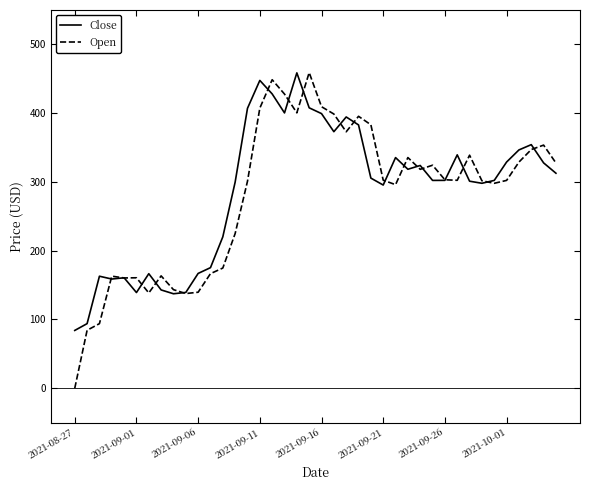

What is the difference between the maximum and second lowest values in the Open series?

374.7